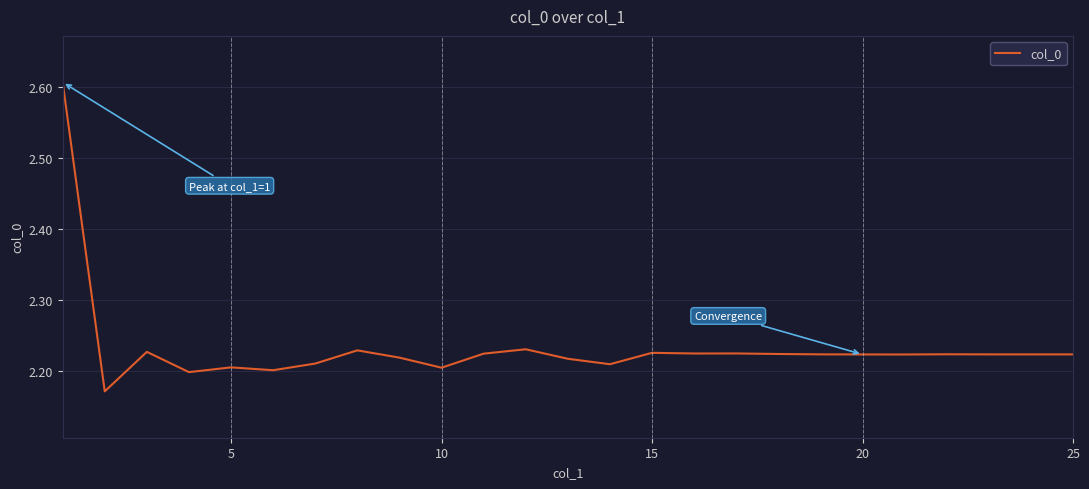

What is the difference between the maximum and minimum values?

0.4